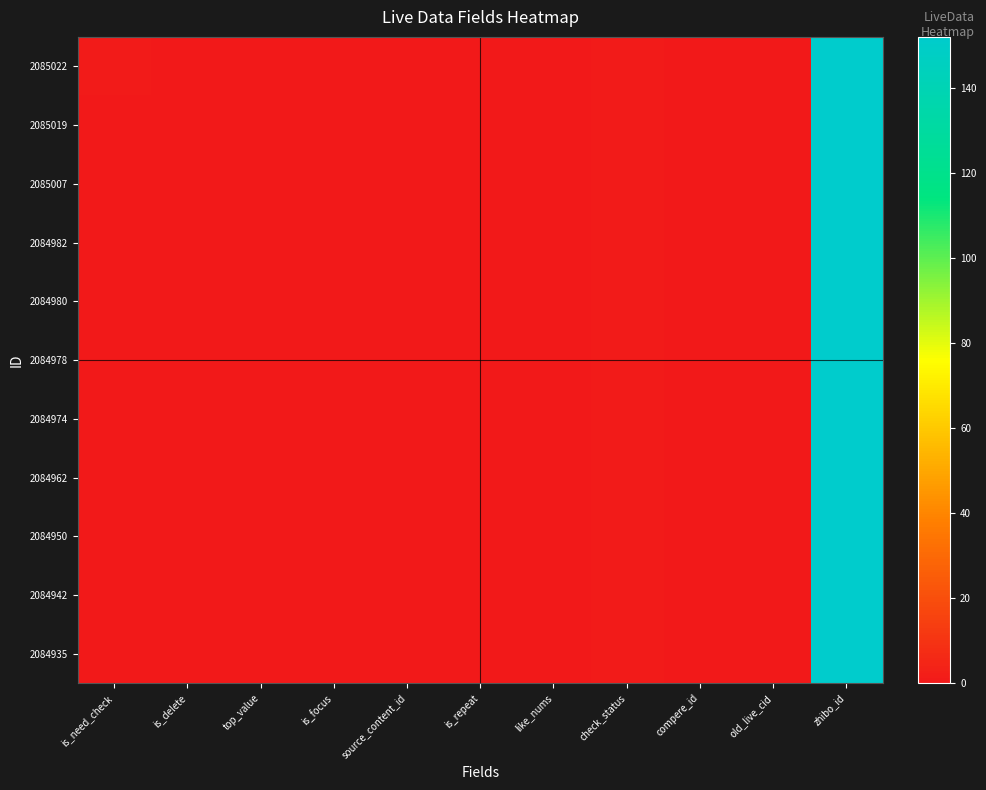

Between top_value and source_content_id, which is larger?

top_value